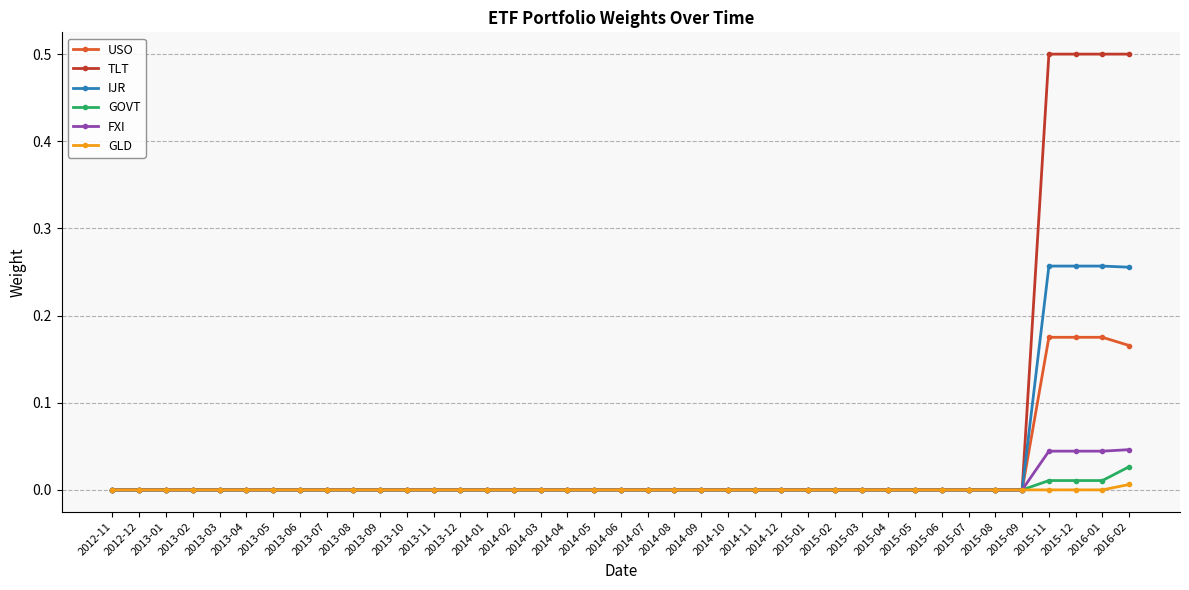

How many categories are shown in the chart?

39